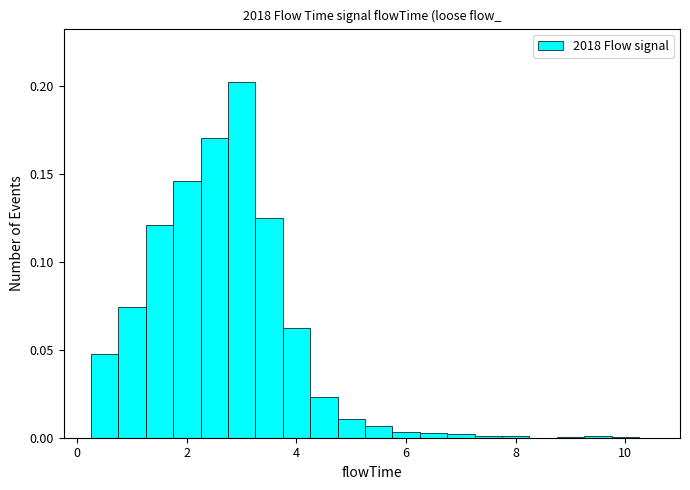

Around what value on the x-axis is the tallest bar? Give the approximate position of its centre, as read against the axis.

3.0